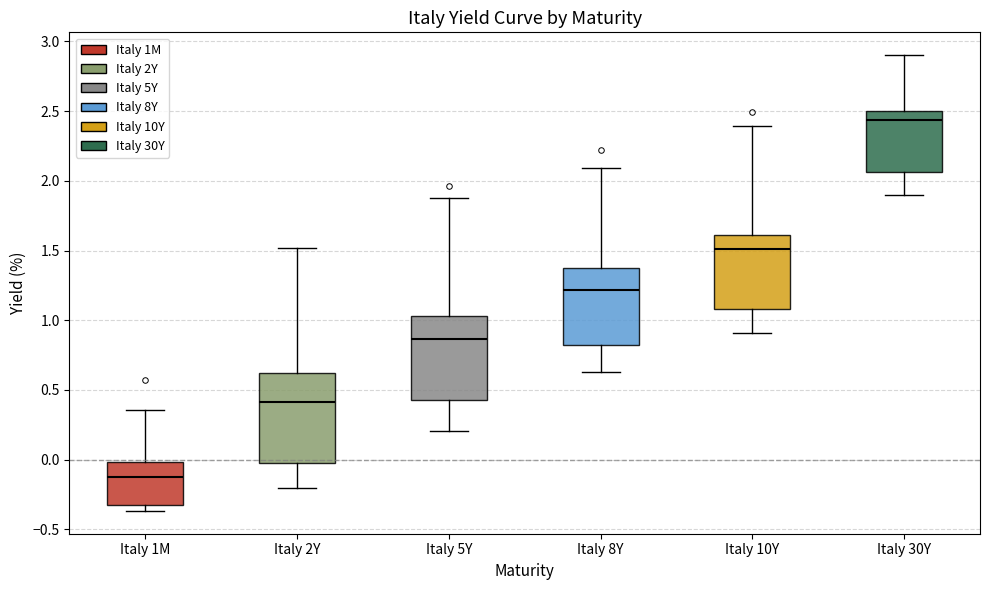

Which box's median line is the highest?

Italy 30Y